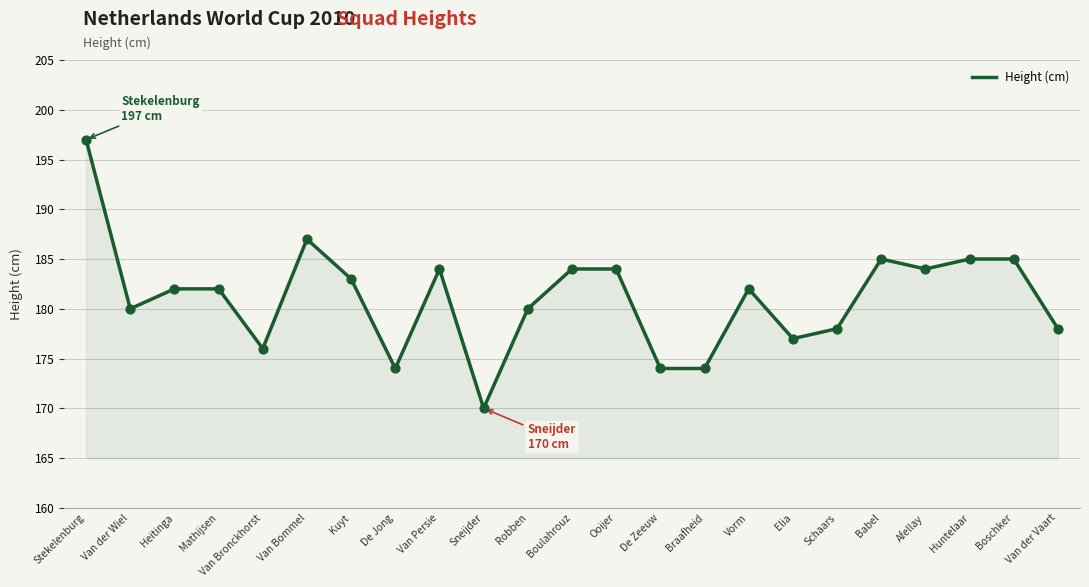

Which has a higher value, De Zeeuw or Afellay?

Afellay